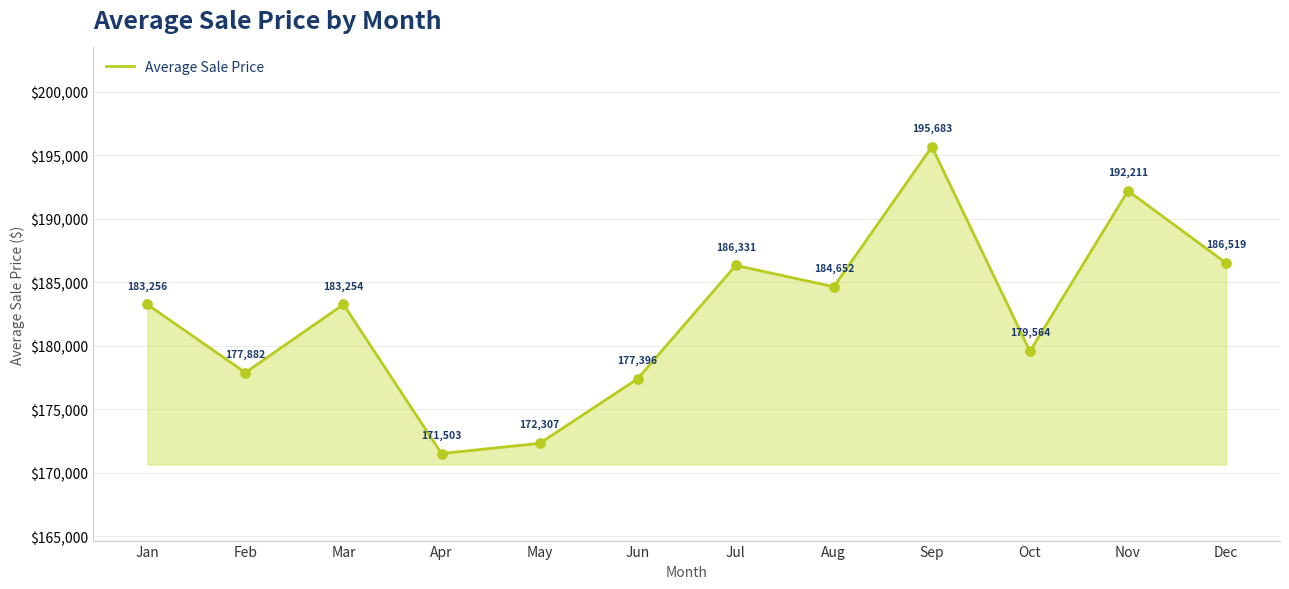

Approximately how many times larger is the value at Nov compared to Feb?

1.1